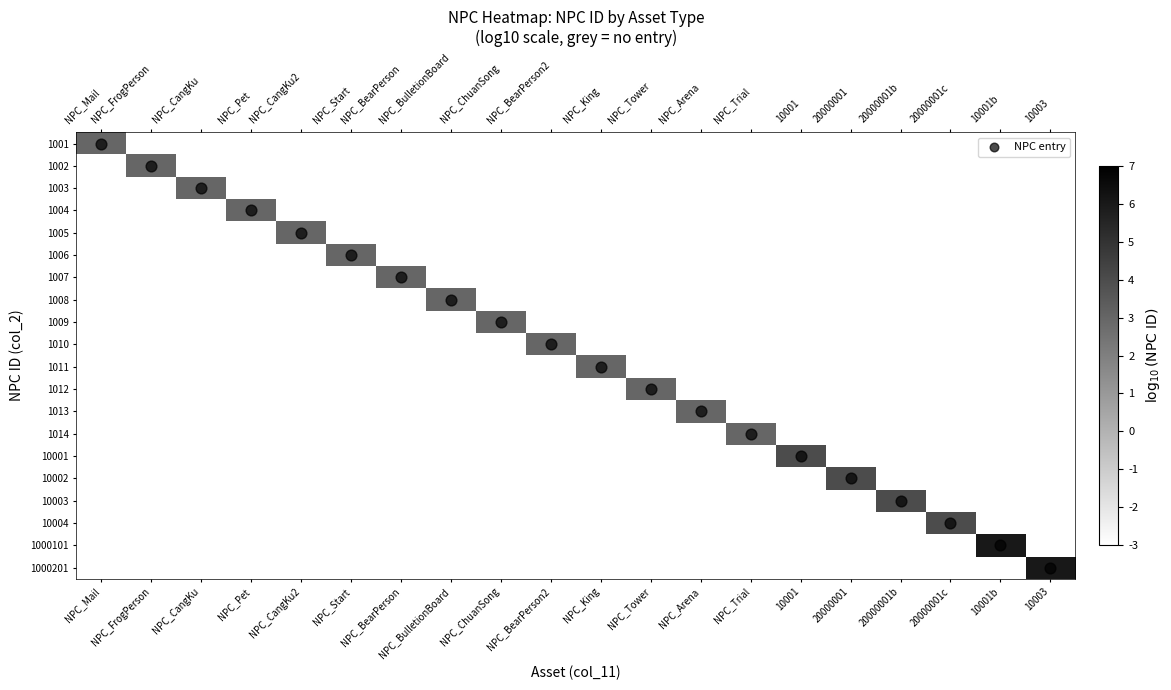

At which category is the sum across all series the highest?

10003